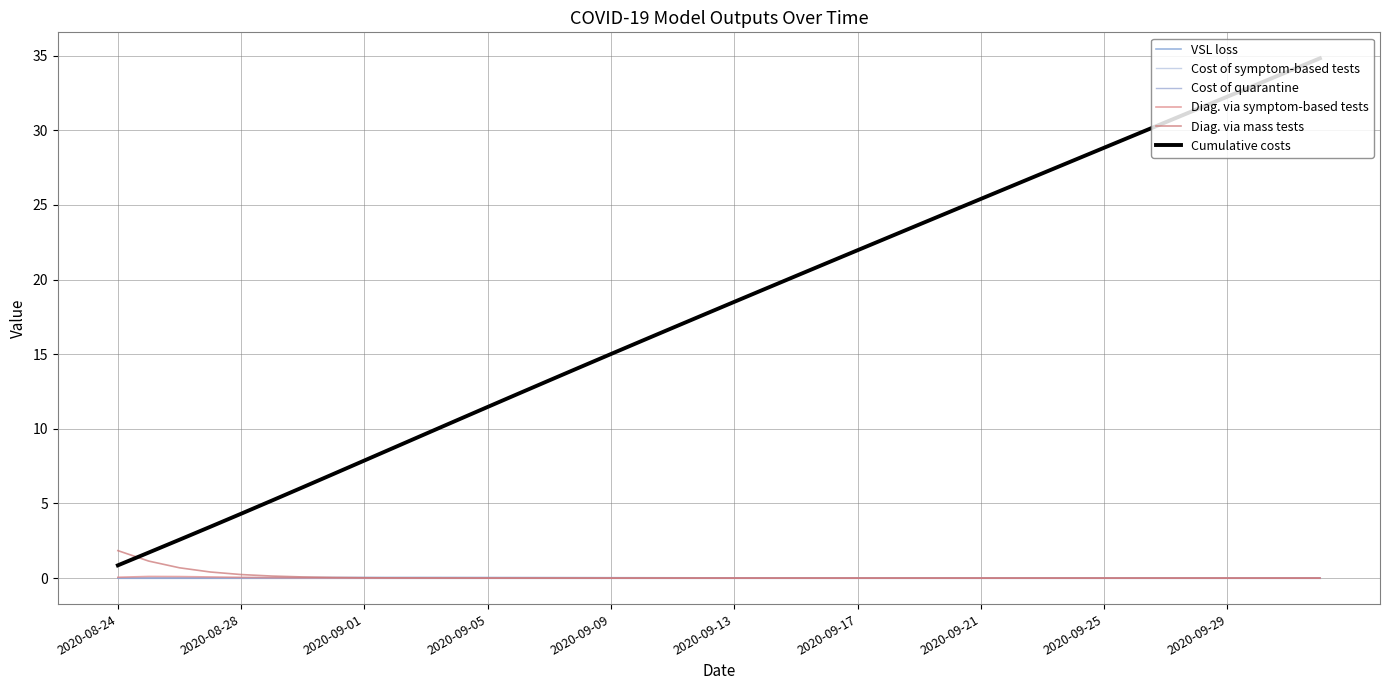

How many lines are shown in the chart?

6